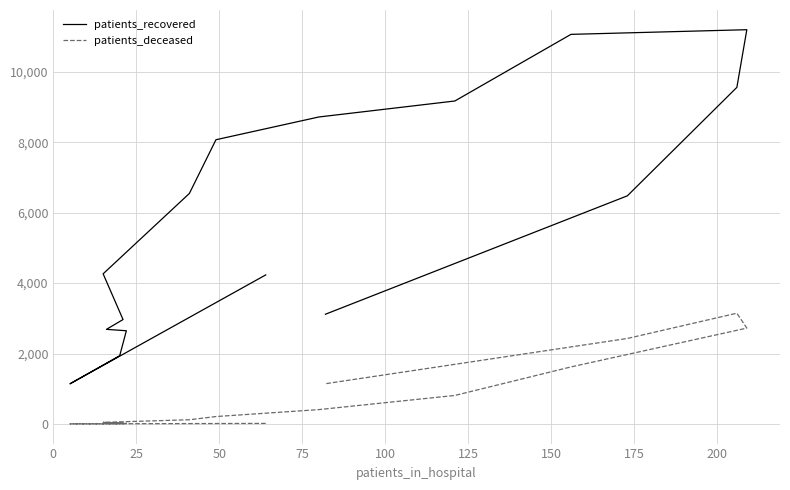

How many interior local valleys does the patients_deceased series have?

1